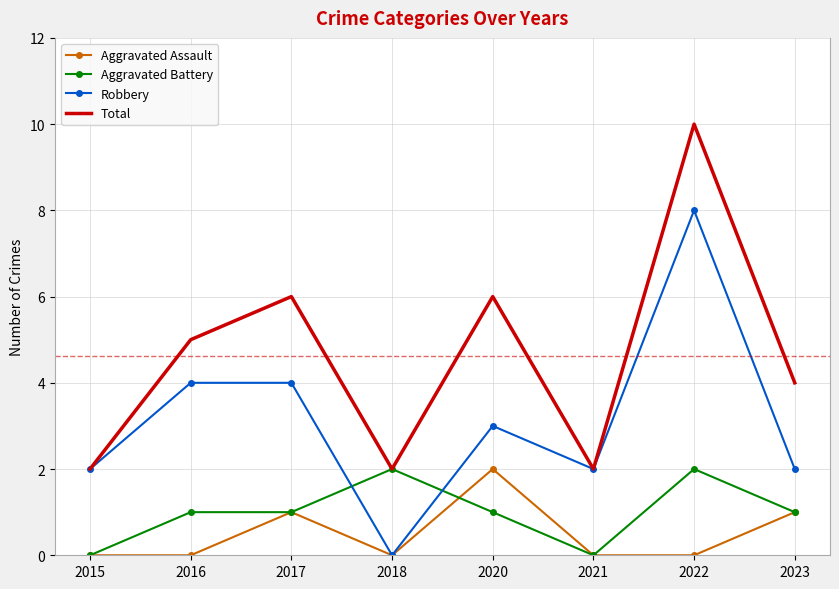

The Aggravated Battery series shows 1 at 2021. True or false?

False